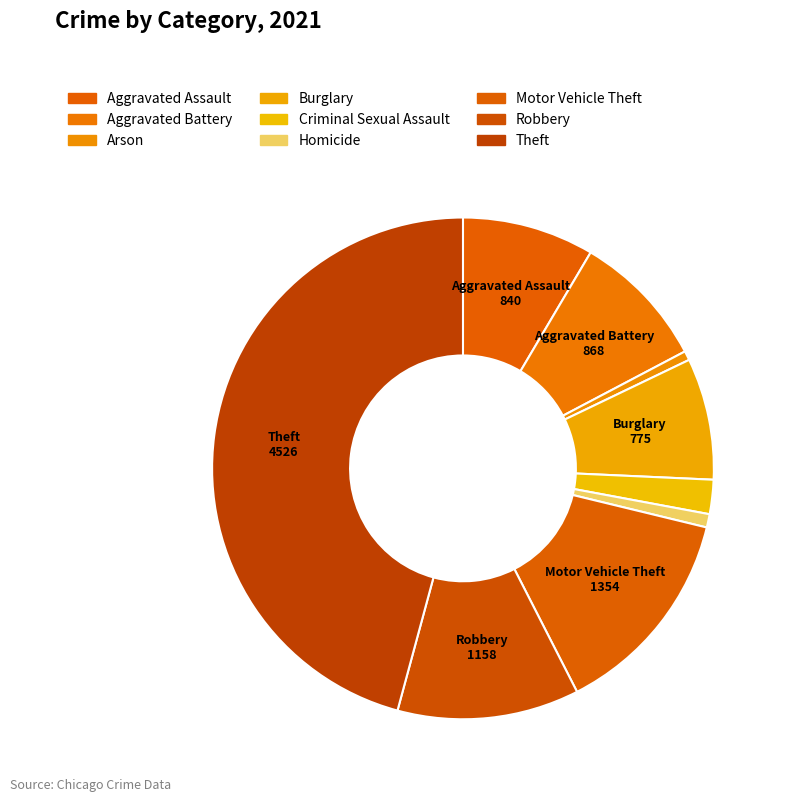

What is the total percentage of Arson and Robbery?

12.3%